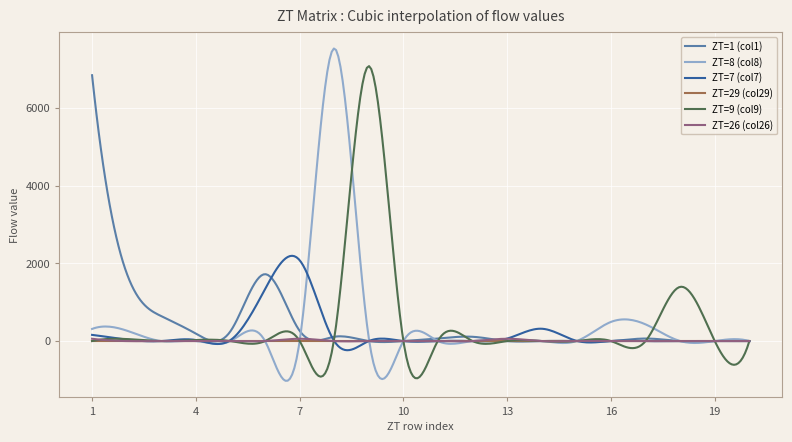

What is the smallest value displayed?

-1022.3